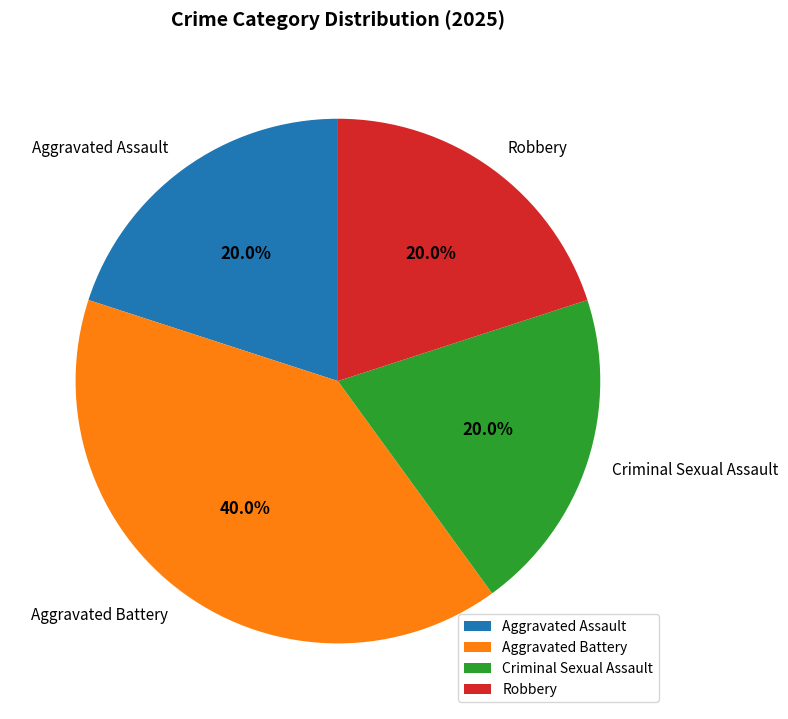

What percentage do Robbery and Aggravated Assault together represent?

40.0%